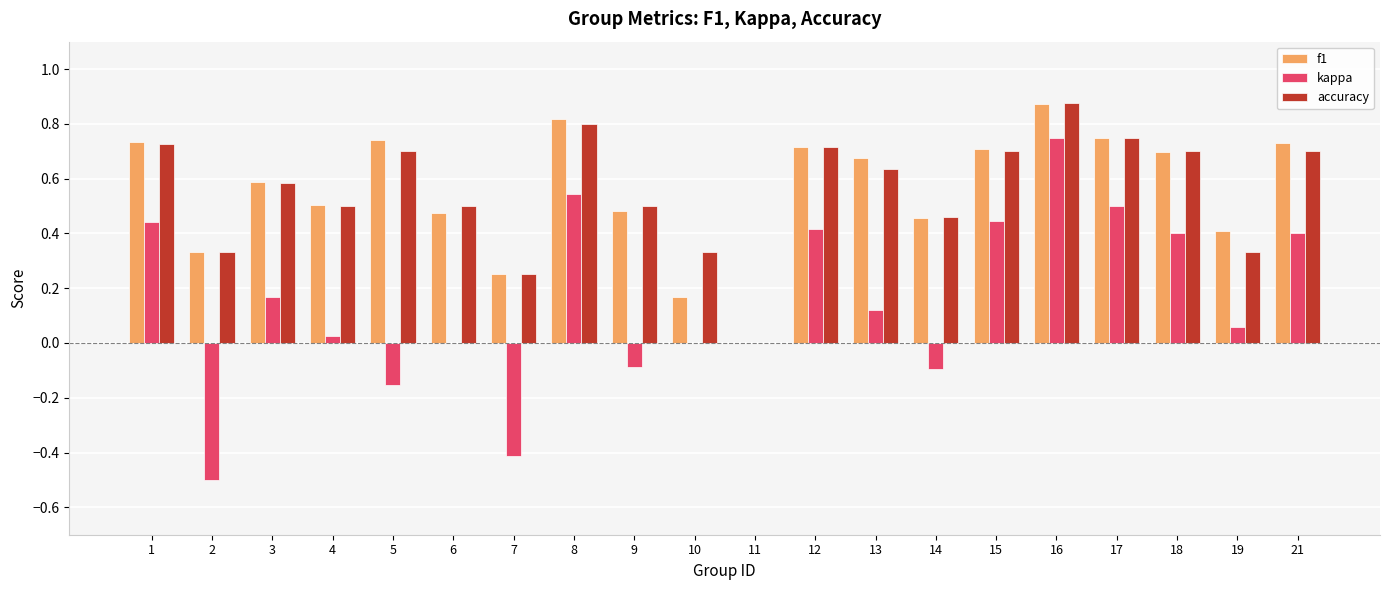

True or false: kappa has a value of 0.6 at 15.

False